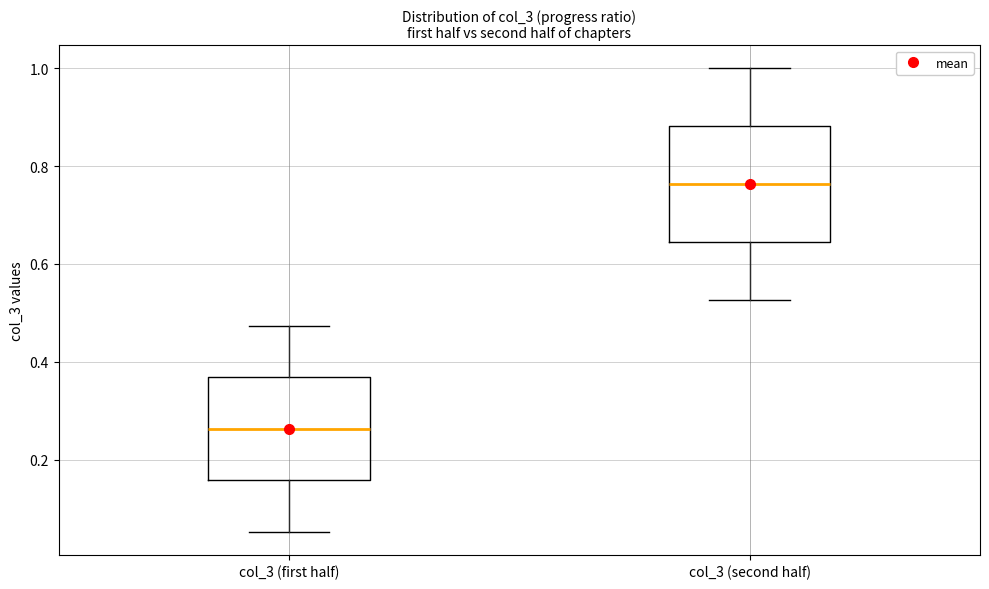

Reading left to right, transcribe this box plot: for each box, give where its median line is, the range the box spans, and where its two whiskers end, as read against the y-axis. The values are not printed on the chart, so give them approximately, as read against the axis.

col_3 (first half): median 0.26, box 0.16 to 0.36, whiskers 0.06 to 0.48
col_3 (second half): median 0.76, box 0.64 to 0.88, whiskers 0.52 to 1.00